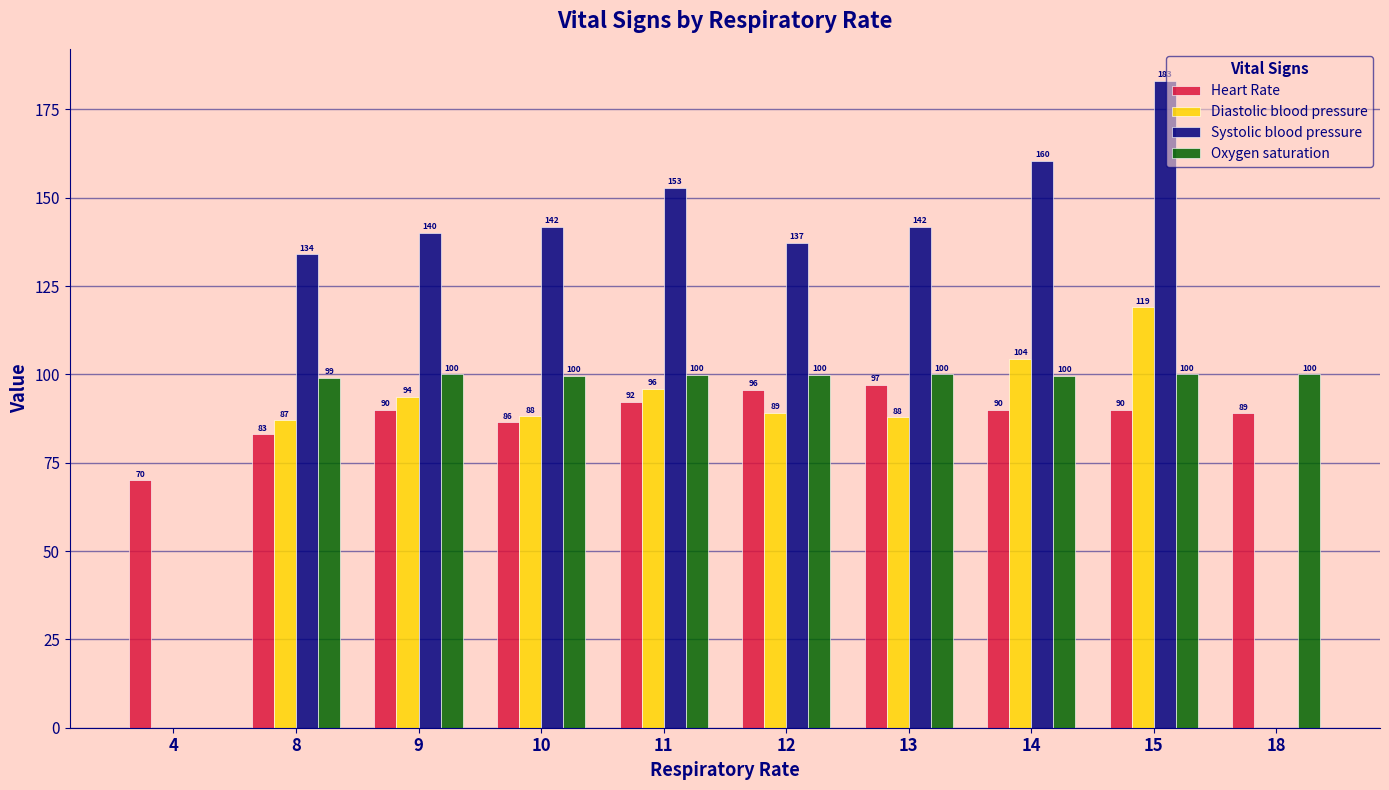

Where is Heart Rate nearest to the value 83?

8